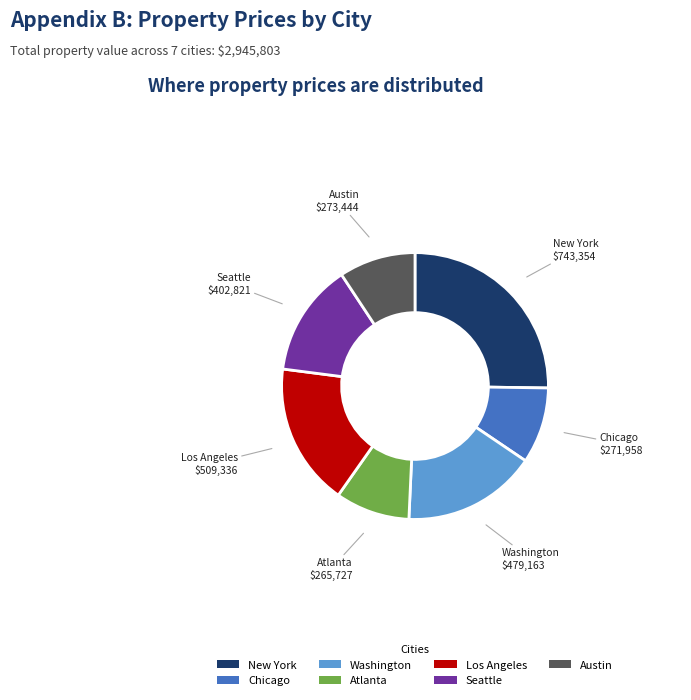

Between Chicago and Los Angeles, which is larger?

Los Angeles